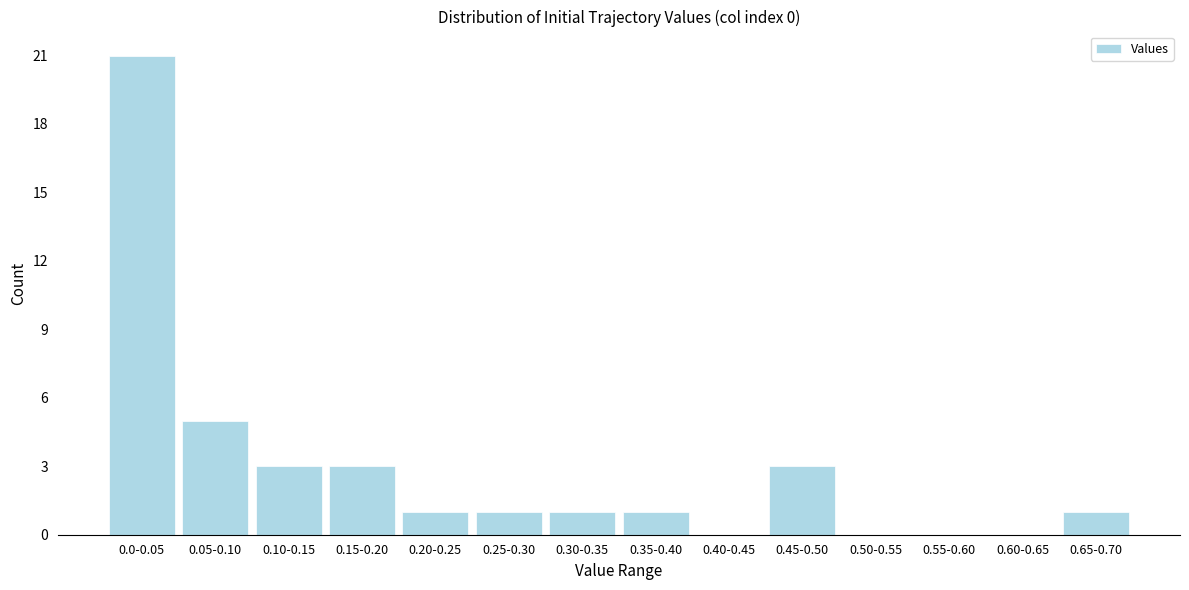

Reading left to right, what are all the values shown in this chart?

0.0-0.05=21	0.05-0.10=5	0.10-0.15=3	0.15-0.20=3	0.20-0.25=1	0.25-0.30=1	0.30-0.35=1	0.35-0.40=1	0.40-0.45=0	0.45-0.50=3	0.50-0.55=0	0.55-0.60=0	0.60-0.65=0	0.65-0.70=1